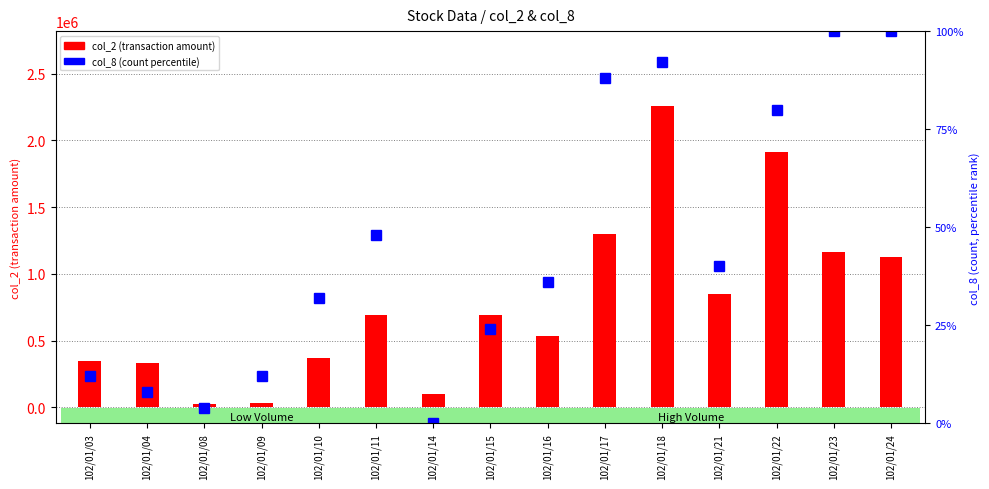

At which label does col_8 (count percentile) reach its peak?

102/01/23